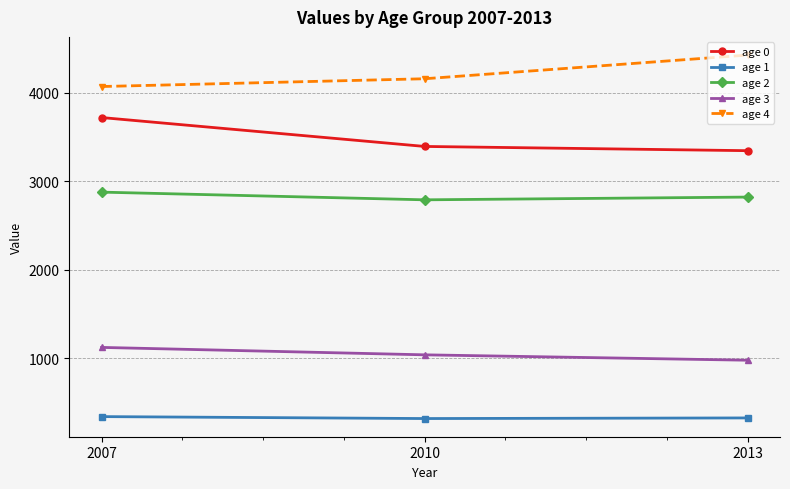

List the series in order of their overall mean, highest first.

age 4, age 0, age 2, age 3, age 1